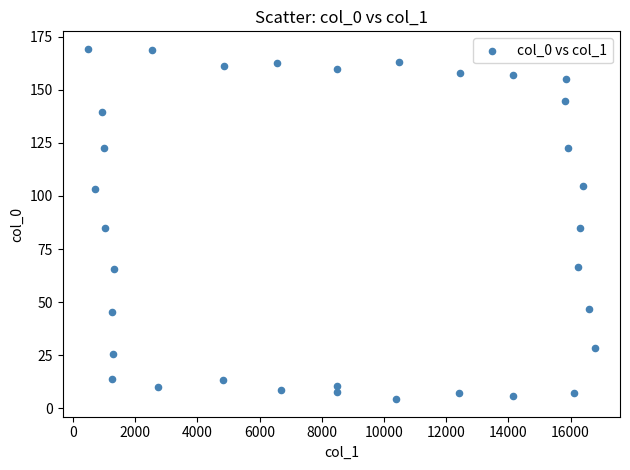

What is the range of X values (max minus min)?

16302.3